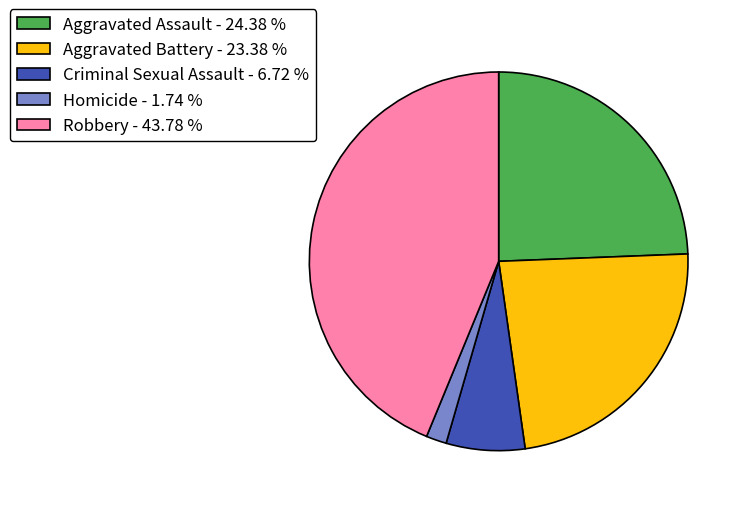

Which slice is the smallest?

Homicide